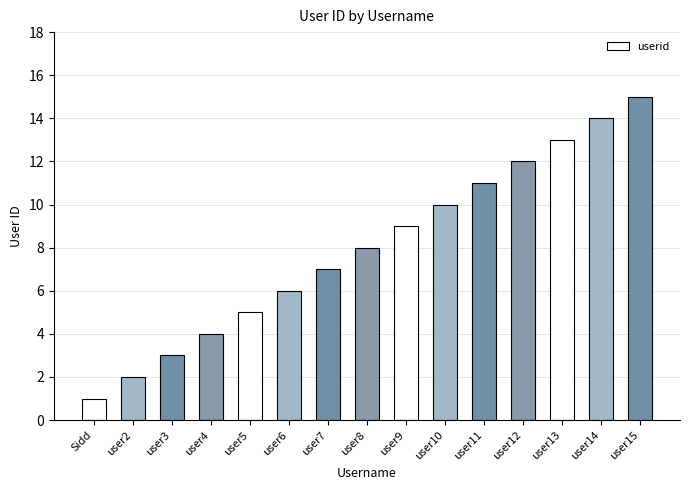

Where is the data nearest to the value 8?

user8